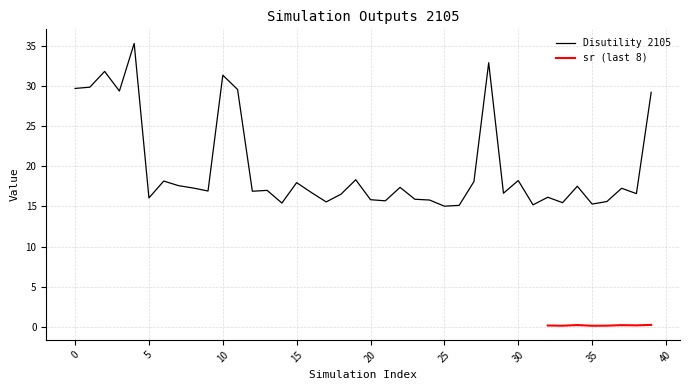

List the labels in order of value, smallest first.

25, 26, 31, 35, 14, 33, 17, 36, 21, 24, 20, 23, 5, 32, 18, 38, 29, 16, 12, 9, 13, 37, 8, 22, 34, 7, 15, 27, 6, 30, 19, 39, 3, 11, 0, 1, 10, 2, 28, 4